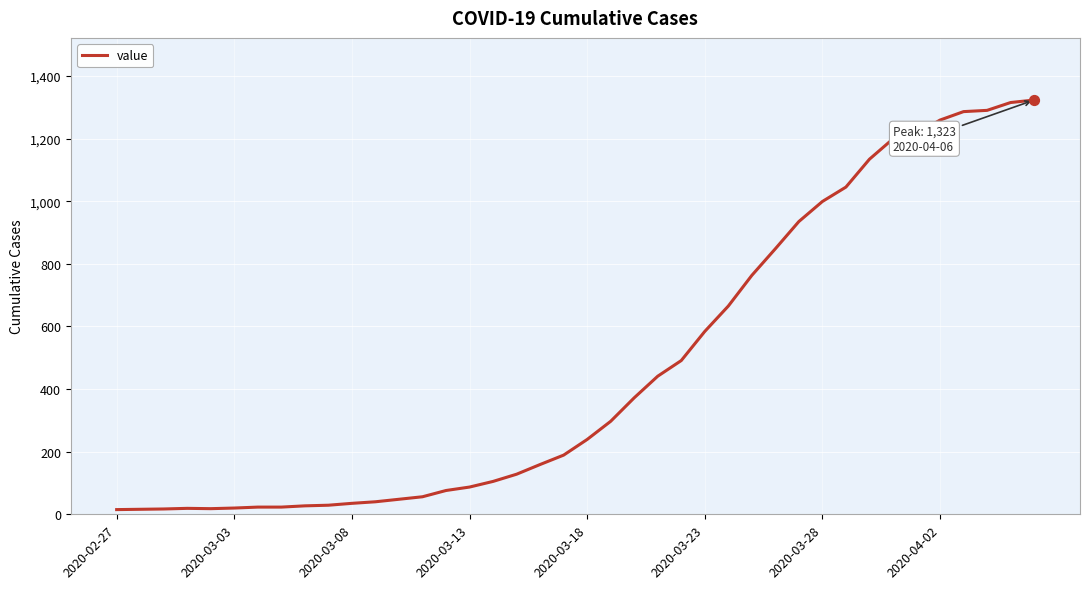

What is the maximum value shown in the chart?

1323